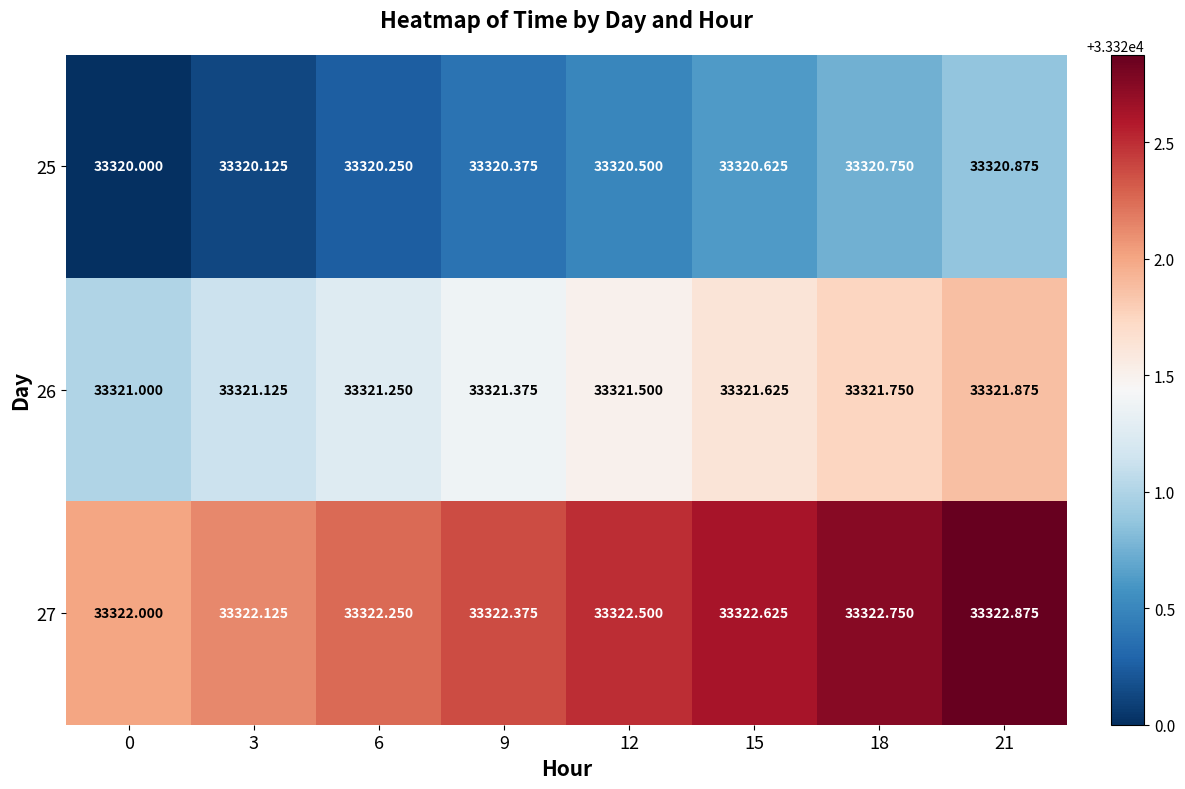

Is the value of 26 at 9 greater than the value of 25 at 6?

Yes